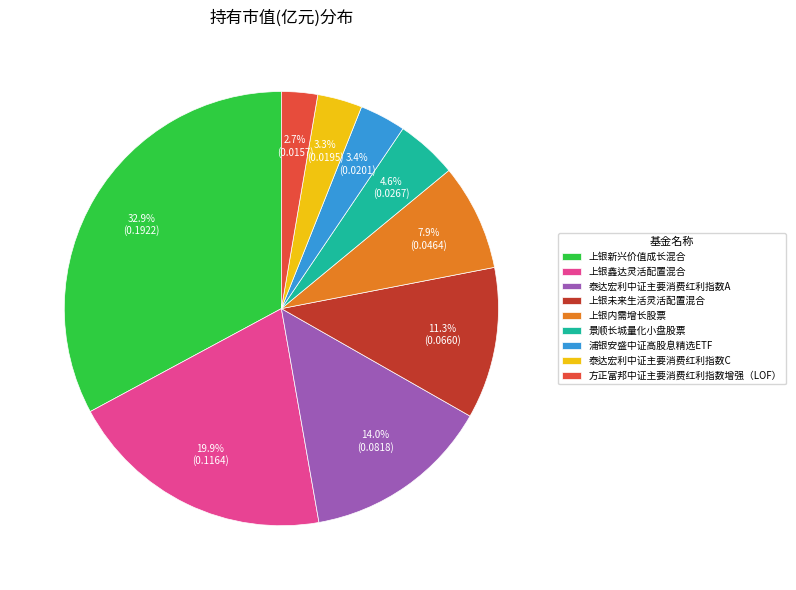

The 浦银安盛中证高股息精选ETF slice represents 3% of the pie. True or false?

True